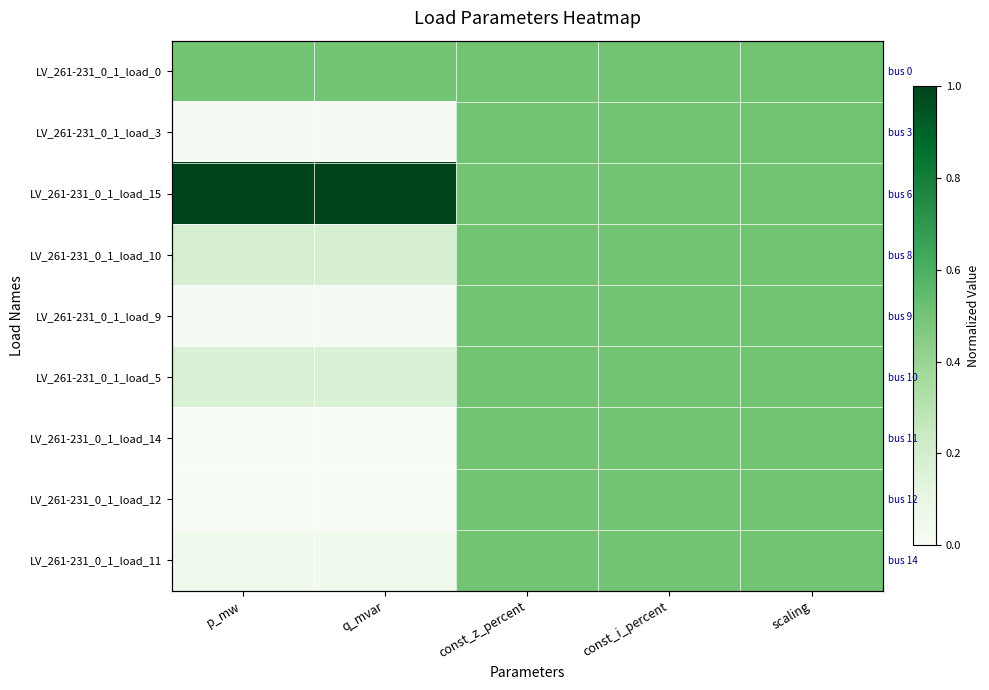

What is the total value across all series at q_mvar?

1.9